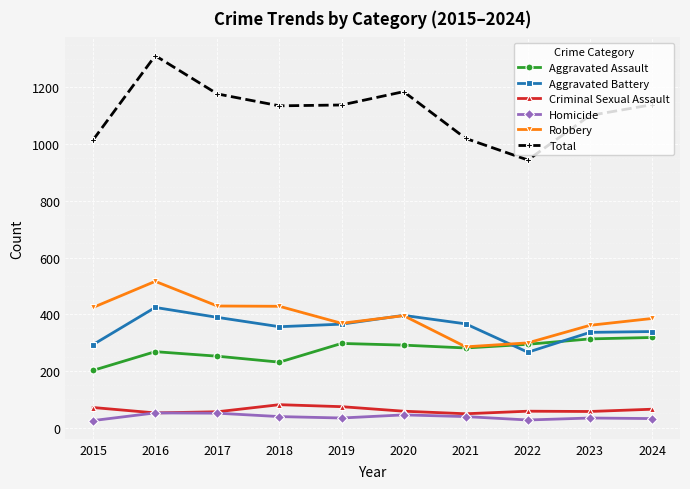

What are all the series names shown in the legend?

Aggravated Assault, Aggravated Battery, Criminal Sexual Assault, Homicide, Robbery, Total